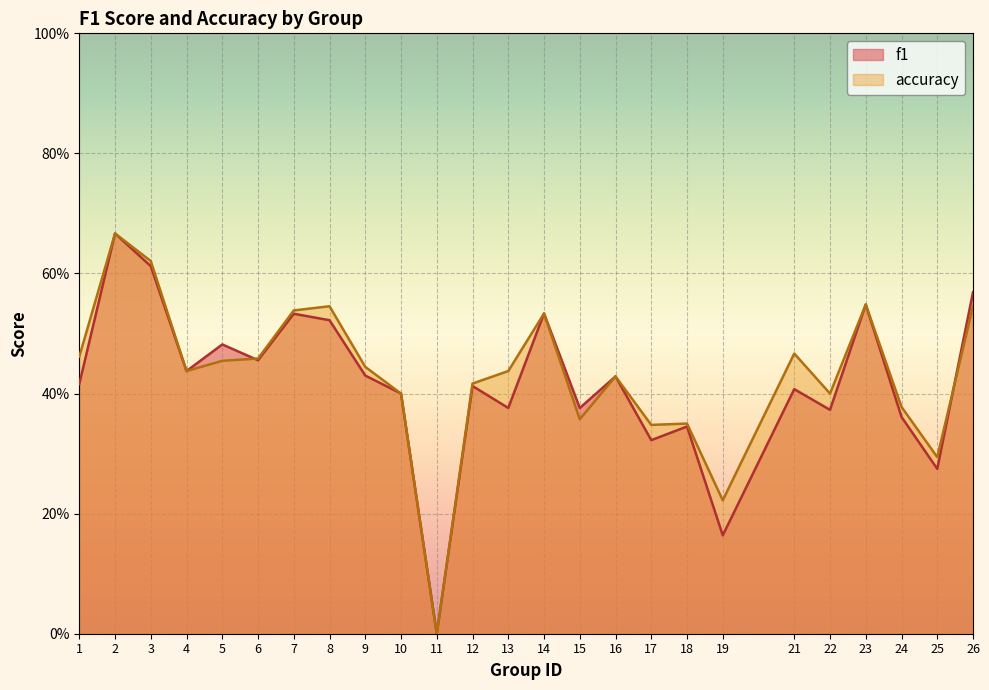

At which category is the sum across all series the highest?

2